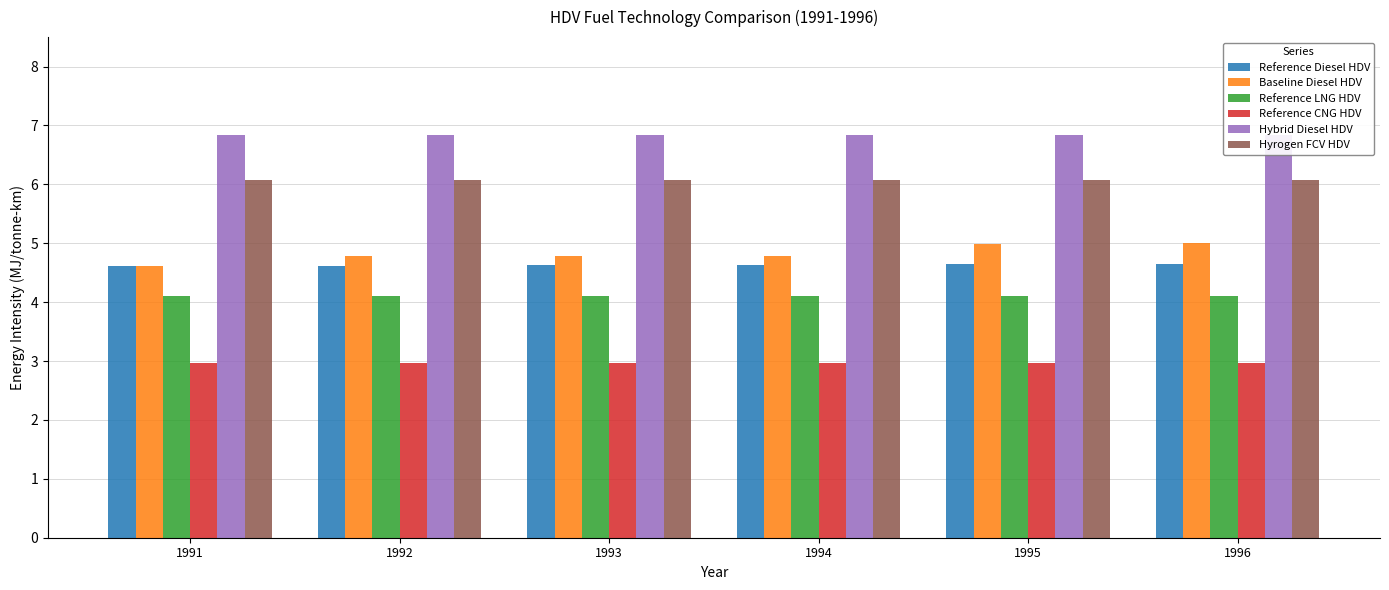

What is the sum of all Hybrid Diesel HDV values?

41.1